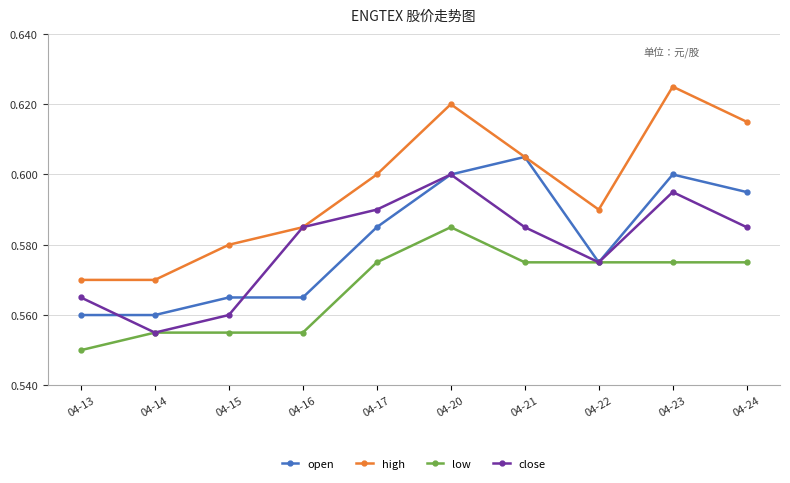

True or false: high and low cross at least once.

False